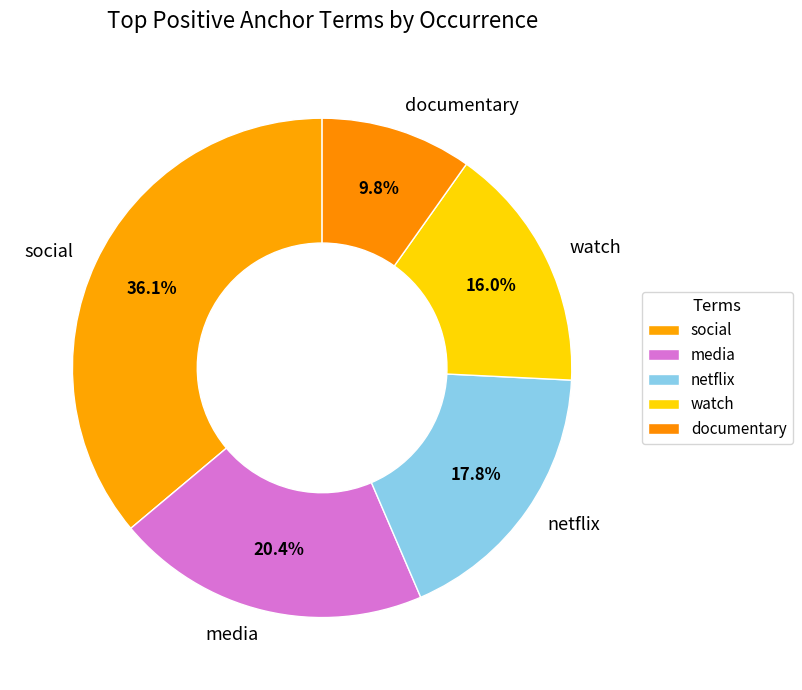

To the nearest percent, what percentage of the pie is social?

36%